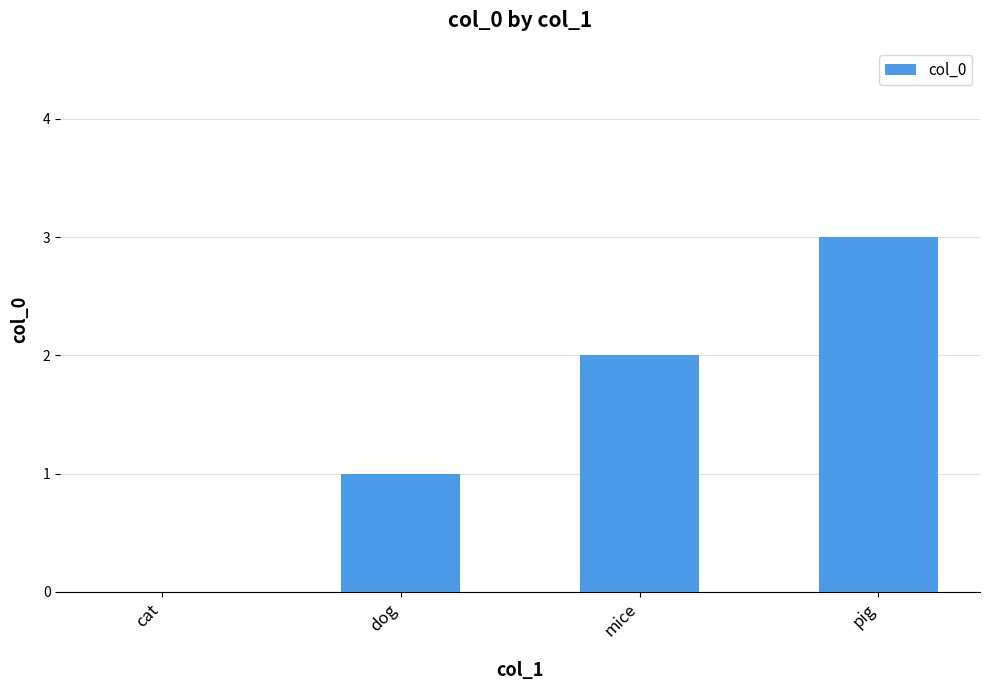

Is it true that the value at mice is 4?

False